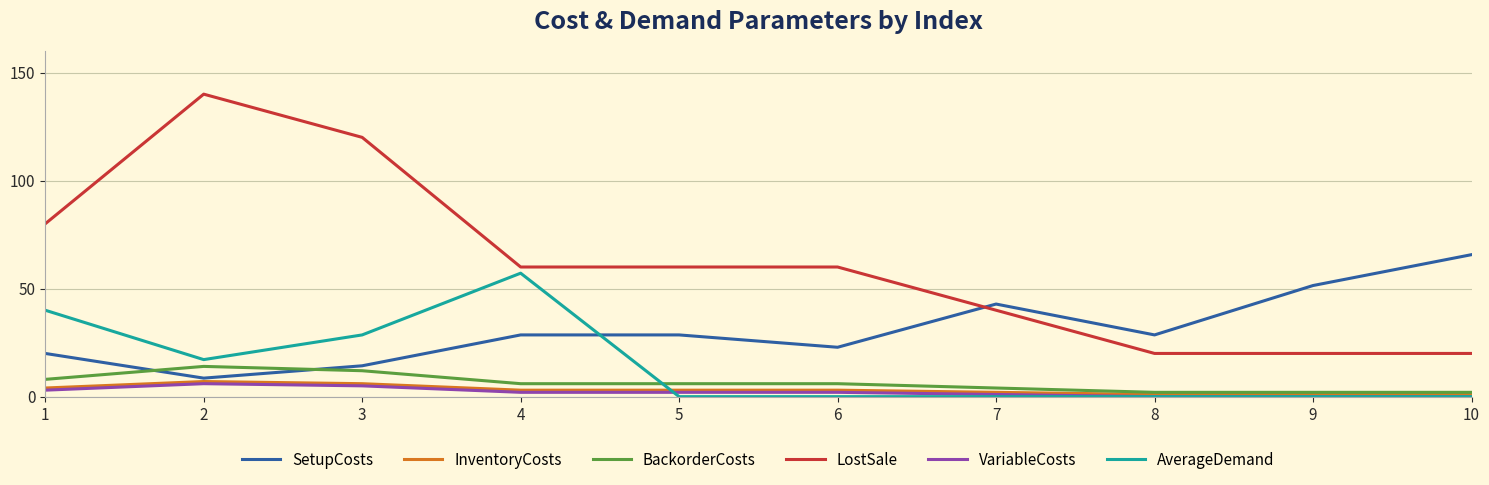

What are all the series names shown in the legend?

SetupCosts, InventoryCosts, BackorderCosts, LostSale, VariableCosts, AverageDemand